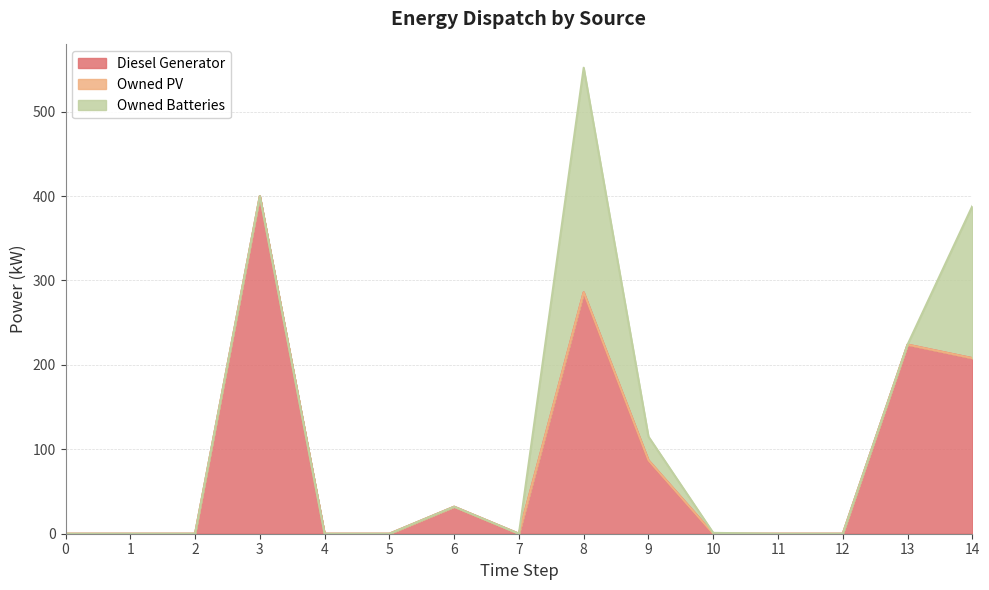

At which category is the sum across all series the highest?

8